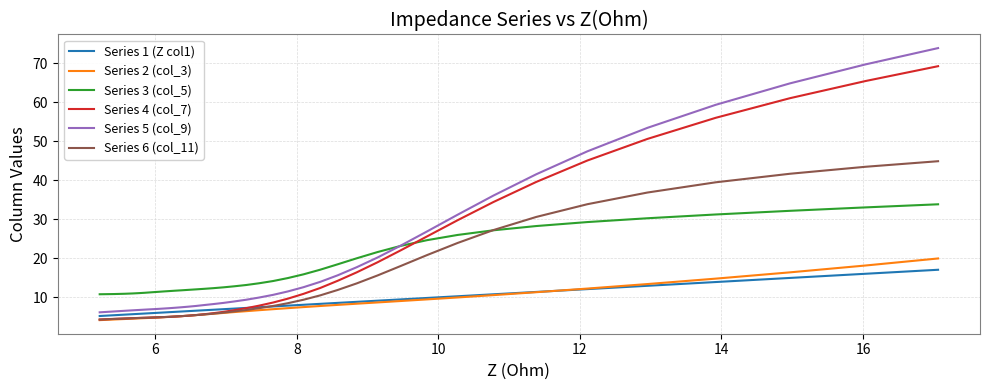

Which series has the largest range (max minus min)?

Series 5 (col_9)